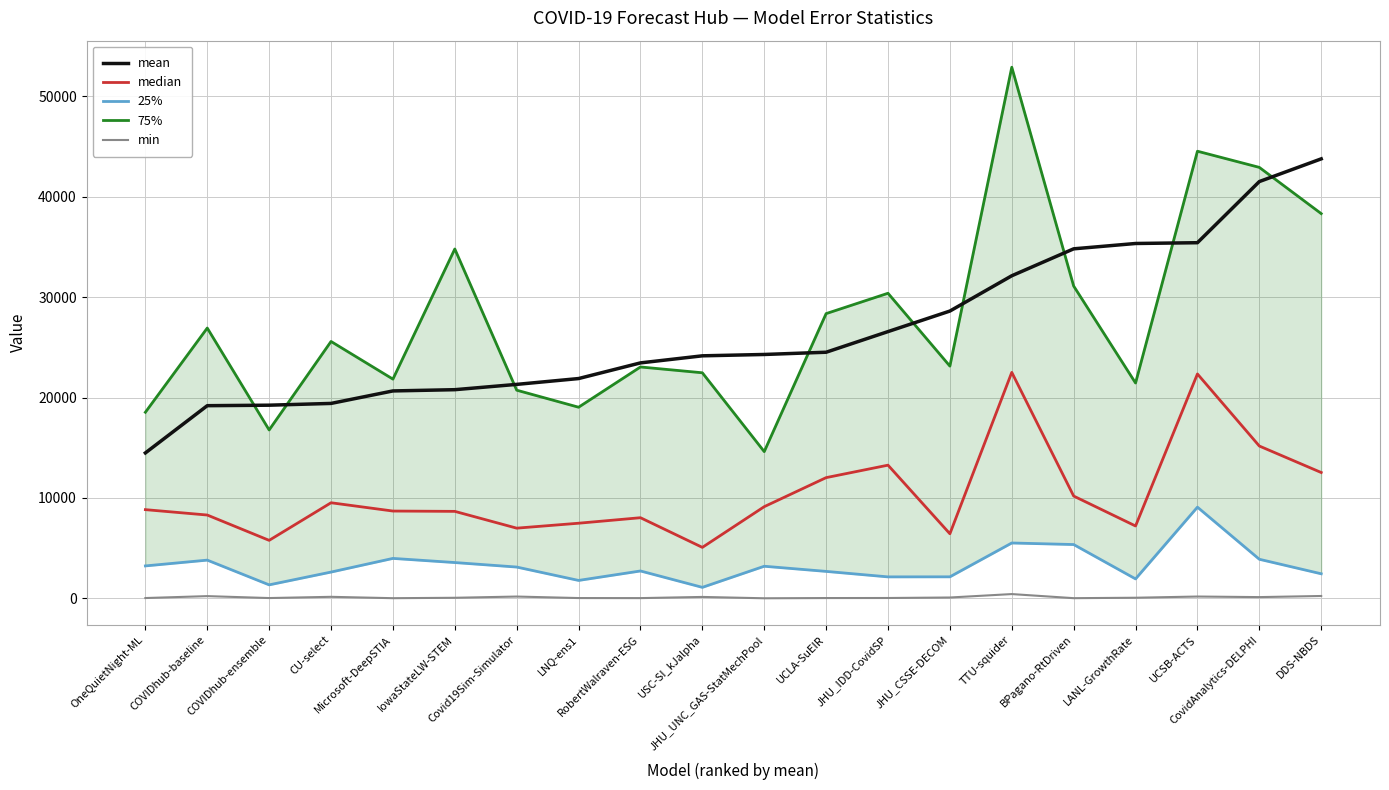

How many values in the mean series exceed 24295?

10